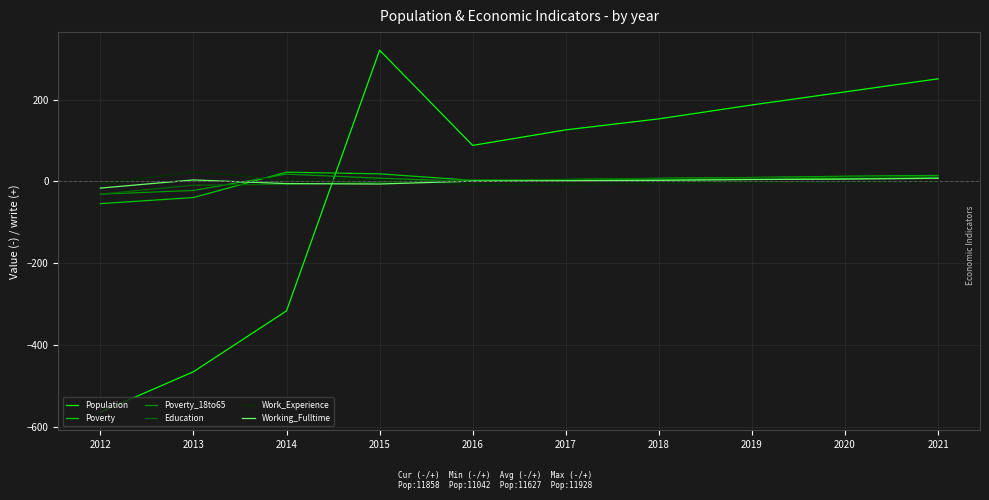

Does the chart display data point markers on the line(s)?

No